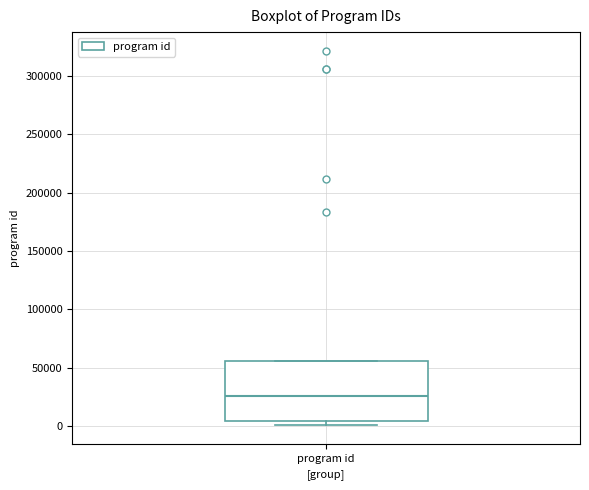

Where does the median line of the box for program id sit on the y-axis? The values are not printed on the chart, so give them approximately, as read against the axis.

25000